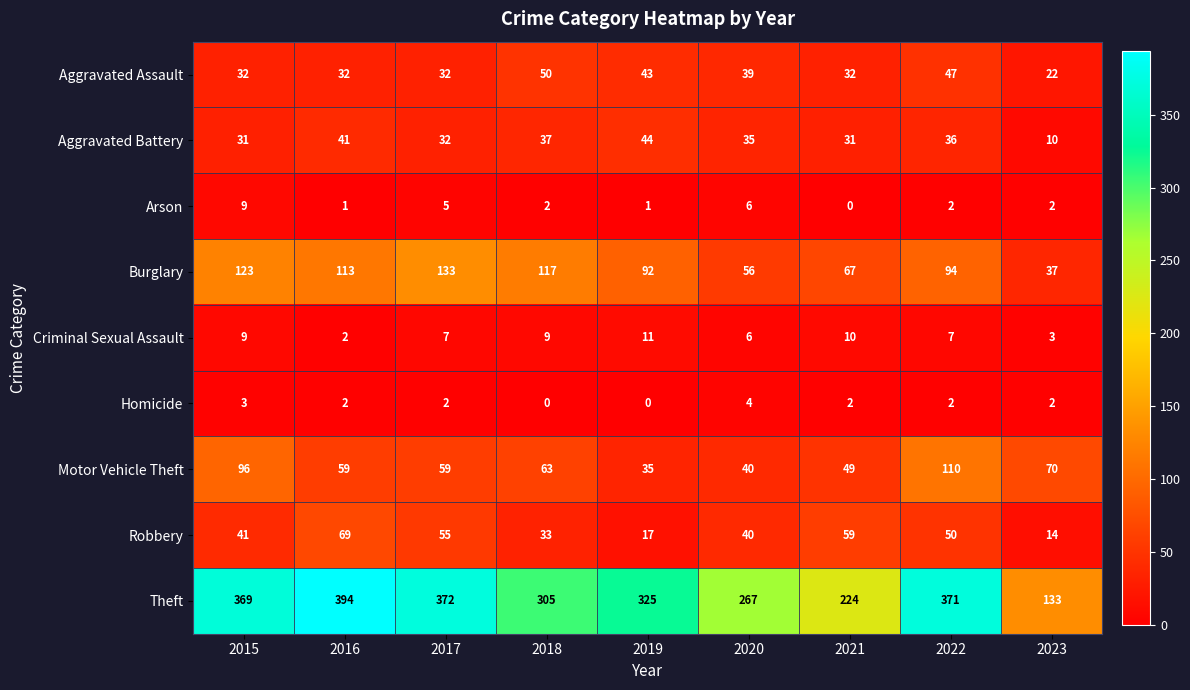

At which category is the sum across all series the highest?

2022